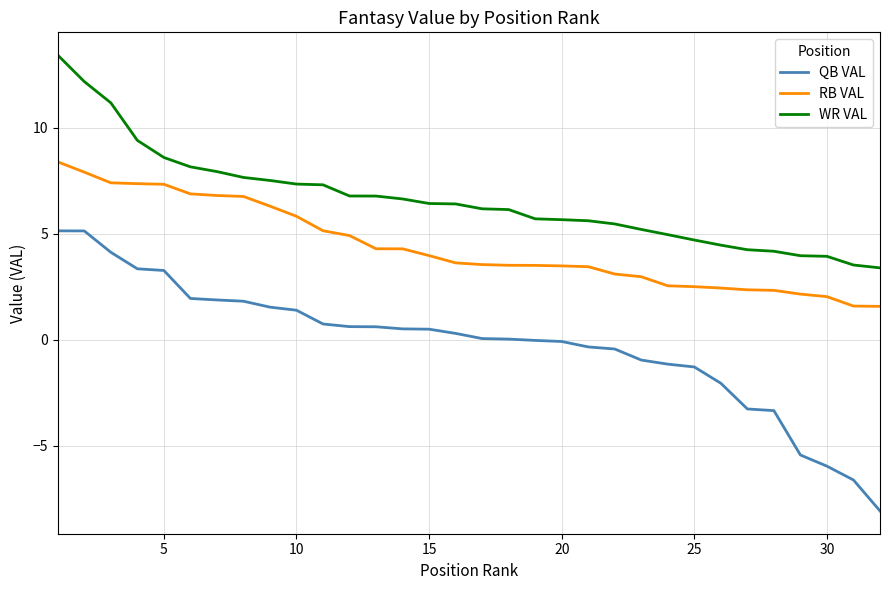

What are all the series names shown in the legend?

QB VAL, RB VAL, WR VAL